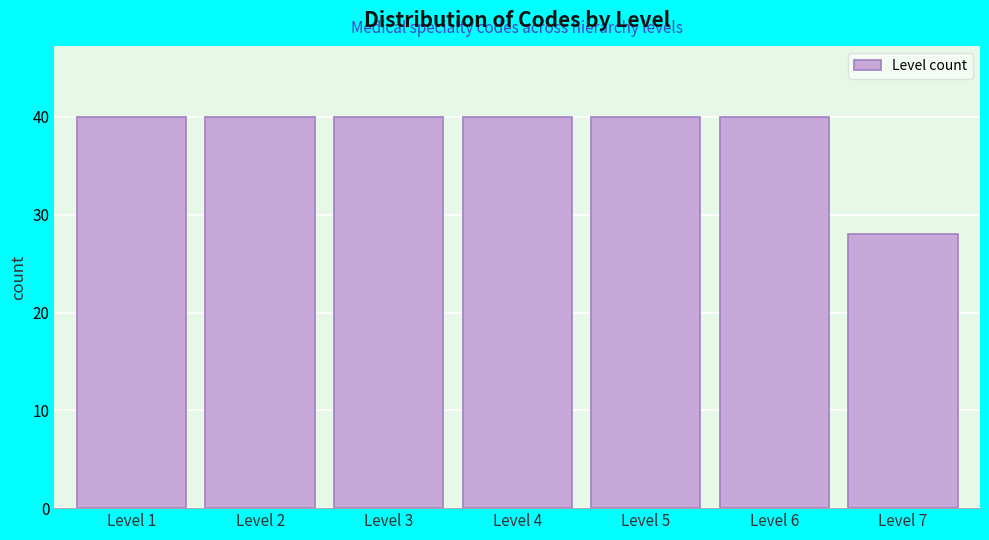

Reading right to left, transcribe all the data shown in this chart.

Level 7=28	Level 6=40	Level 5=40	Level 4=40	Level 3=40	Level 2=40	Level 1=40